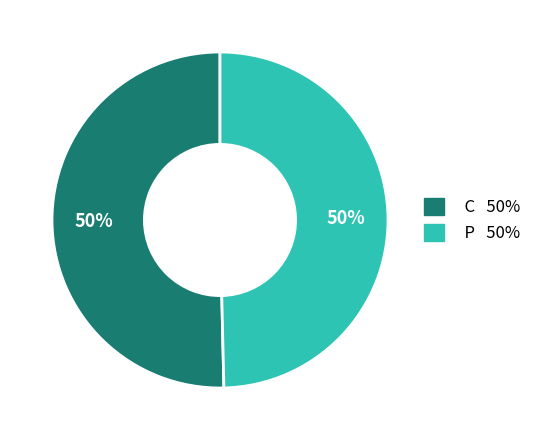

To the nearest percent, what is the average slice percentage?

50%